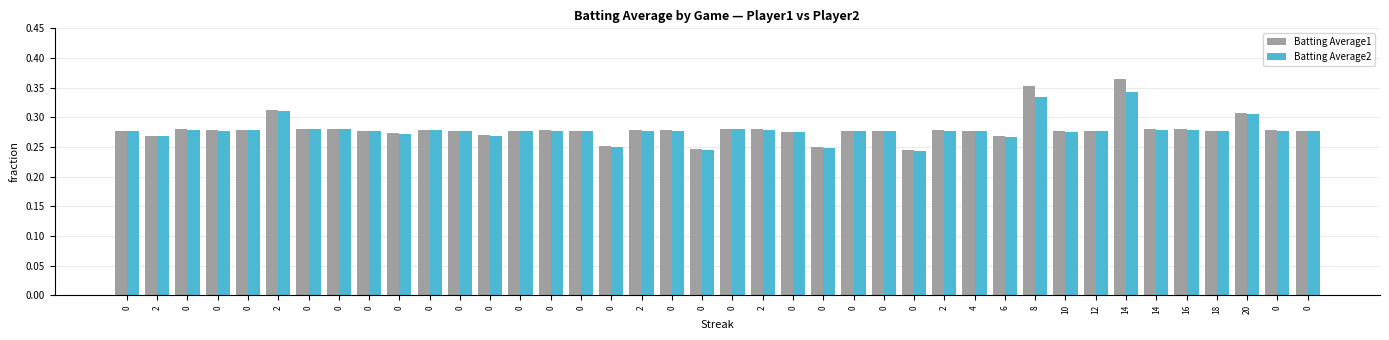

What are all the series names shown in the legend?

Batting Average1, Batting Average2